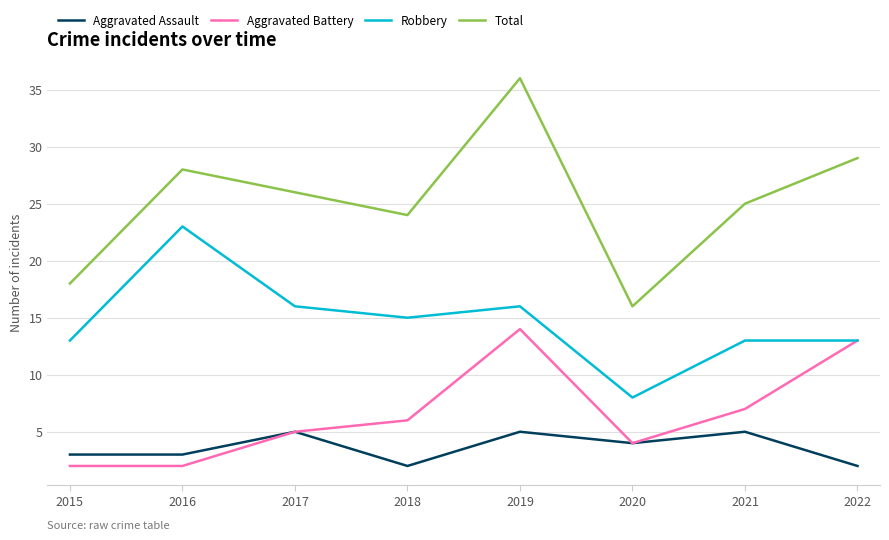

The Robbery series shows 19 at 2022. True or false?

False